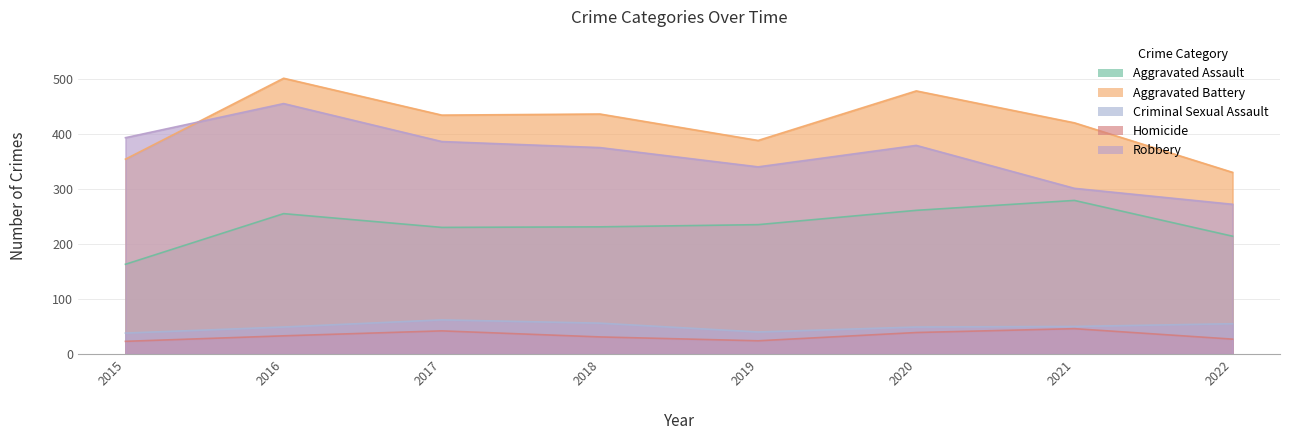

At which label does Robbery reach its peak?

2016